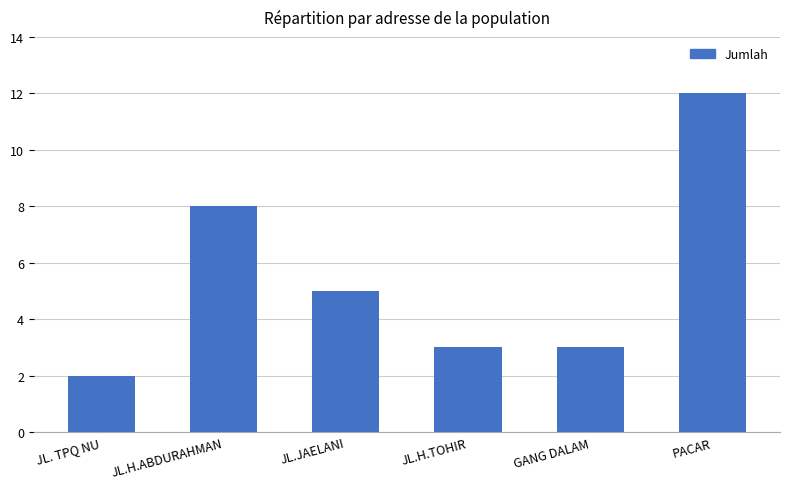

Does the chart contain any negative values?

No